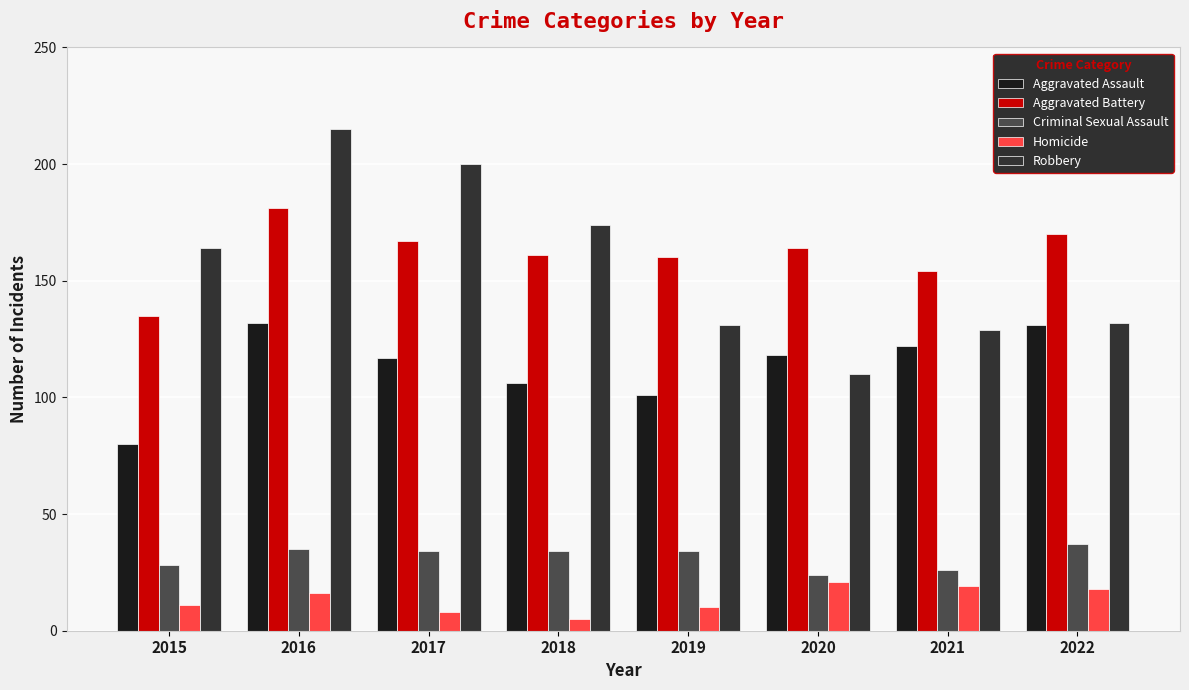

Are the bars horizontal?

No